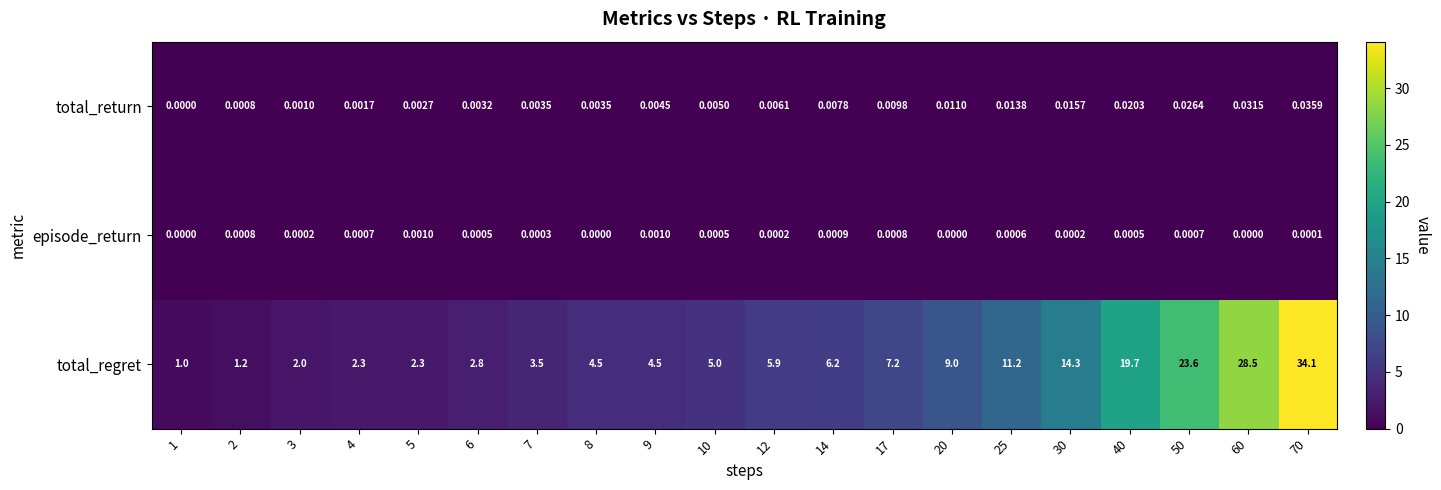

Rank the series at 60 from highest to lowest value.

total_regret, total_return, episode_return